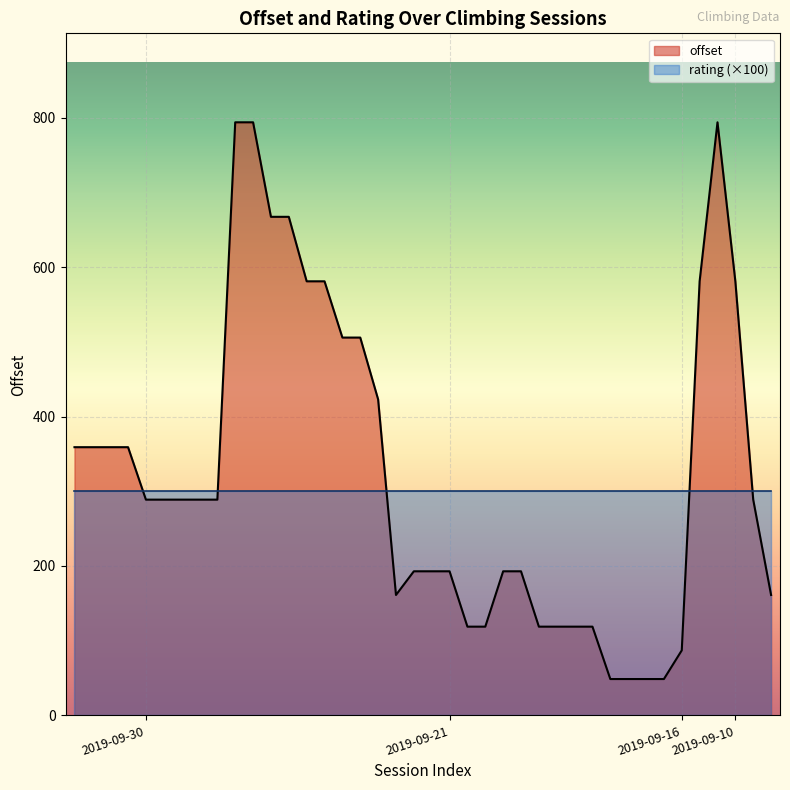

What is the sum of all values?

12924.8